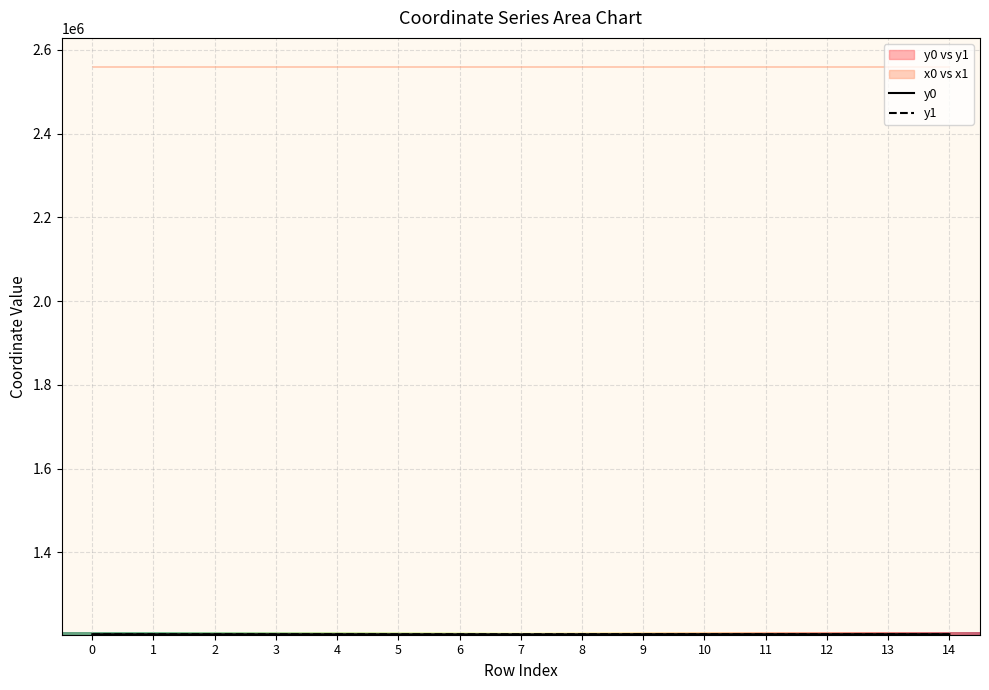

Which label corresponds to the smallest value in the chart?

7